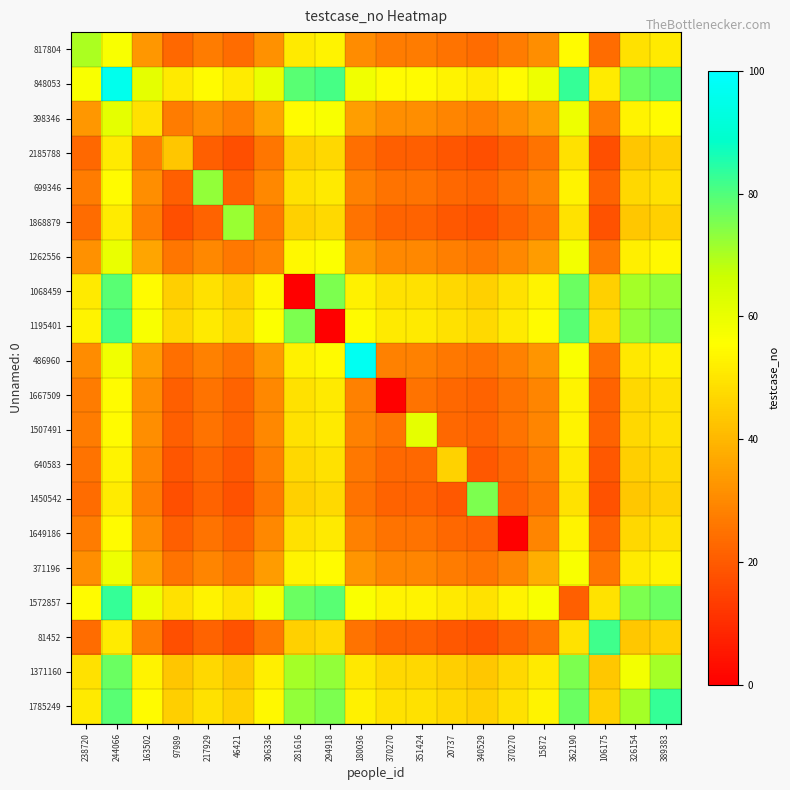

List the series in order of their peak value, highest first.

486960, 848053, 1572857, 1785249, 81452, 1195401, 1068459, 1371160, 1450542, 699346, 1868879, 817804, 398346, 1507491, 1262556, 371196, 1667509, 1649186, 640583, 2185788